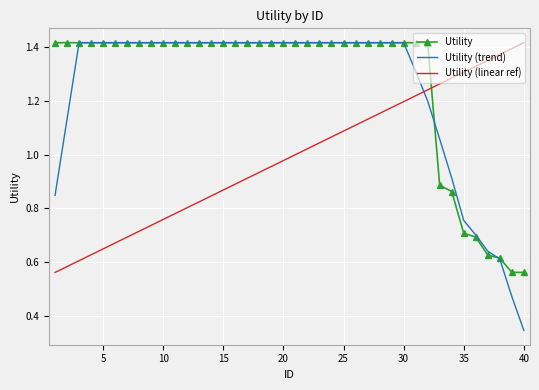

Which series has the widest spread of values?

Utility (trend)